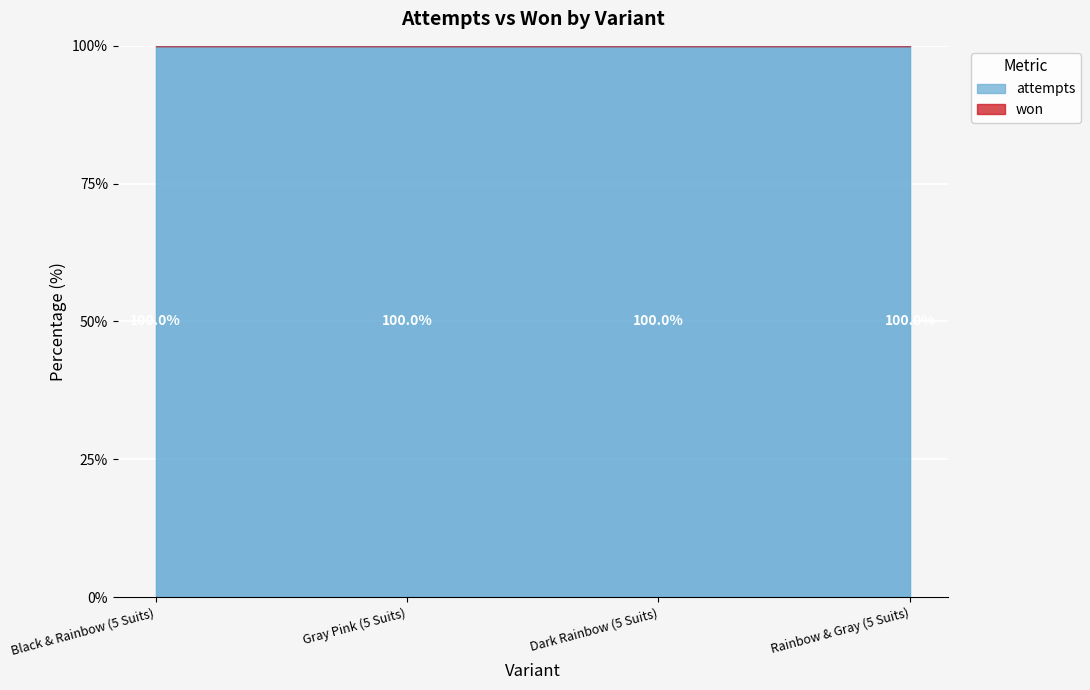

True or false: attempts has a value of 11 at Black & Rainbow (5 Suits).

False